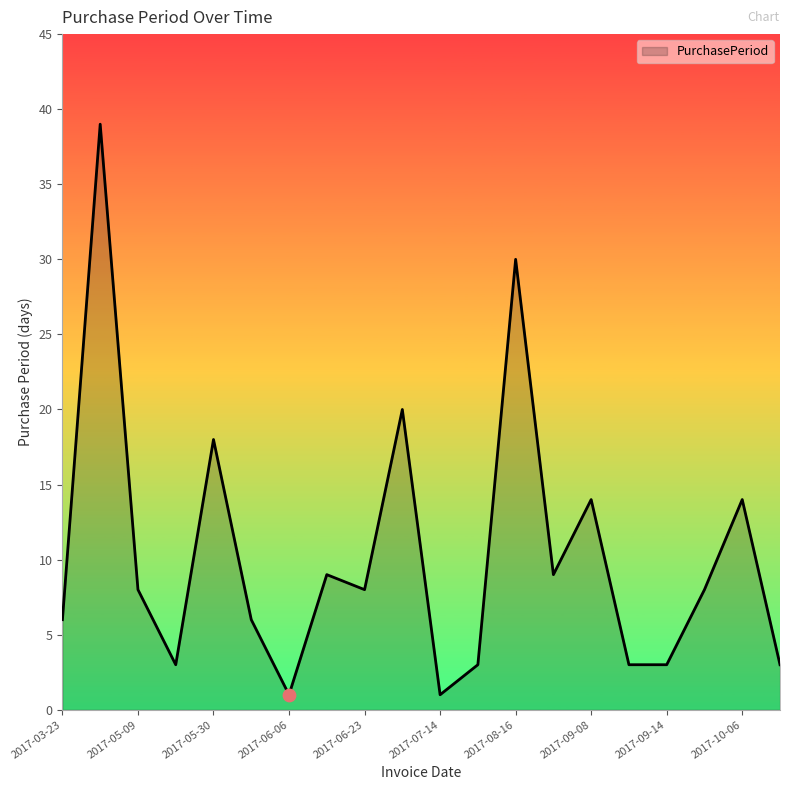

What is the greatest value displayed?

39